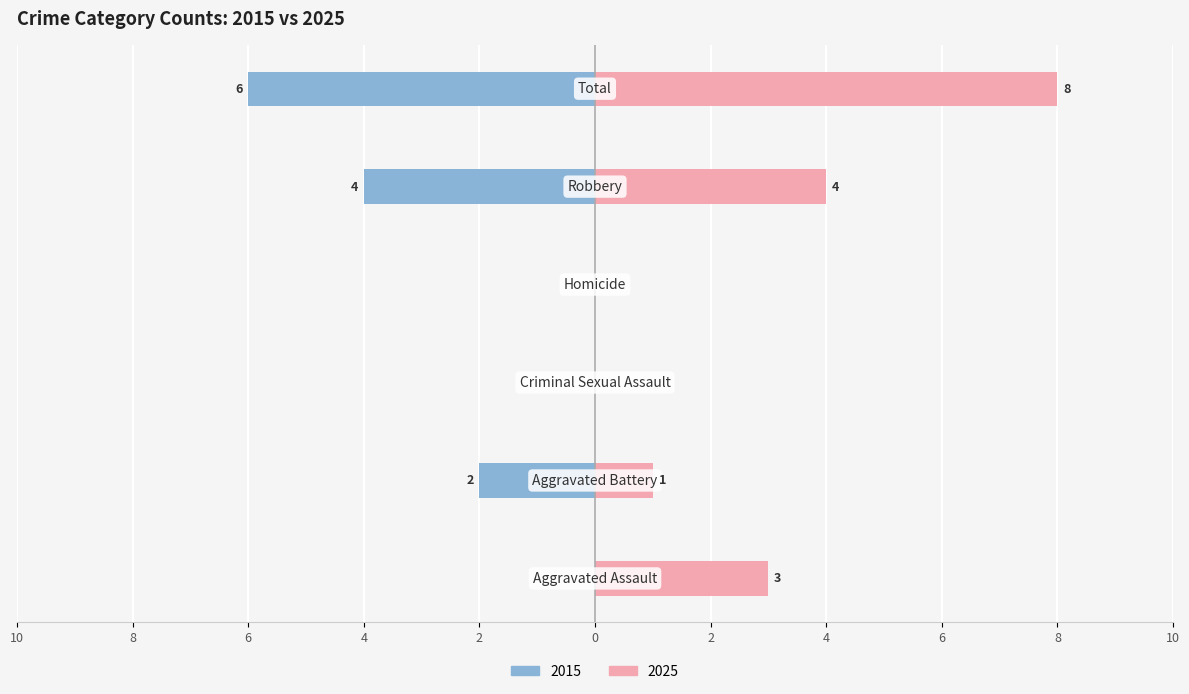

At how many categories does at least one series exceed -3?

6